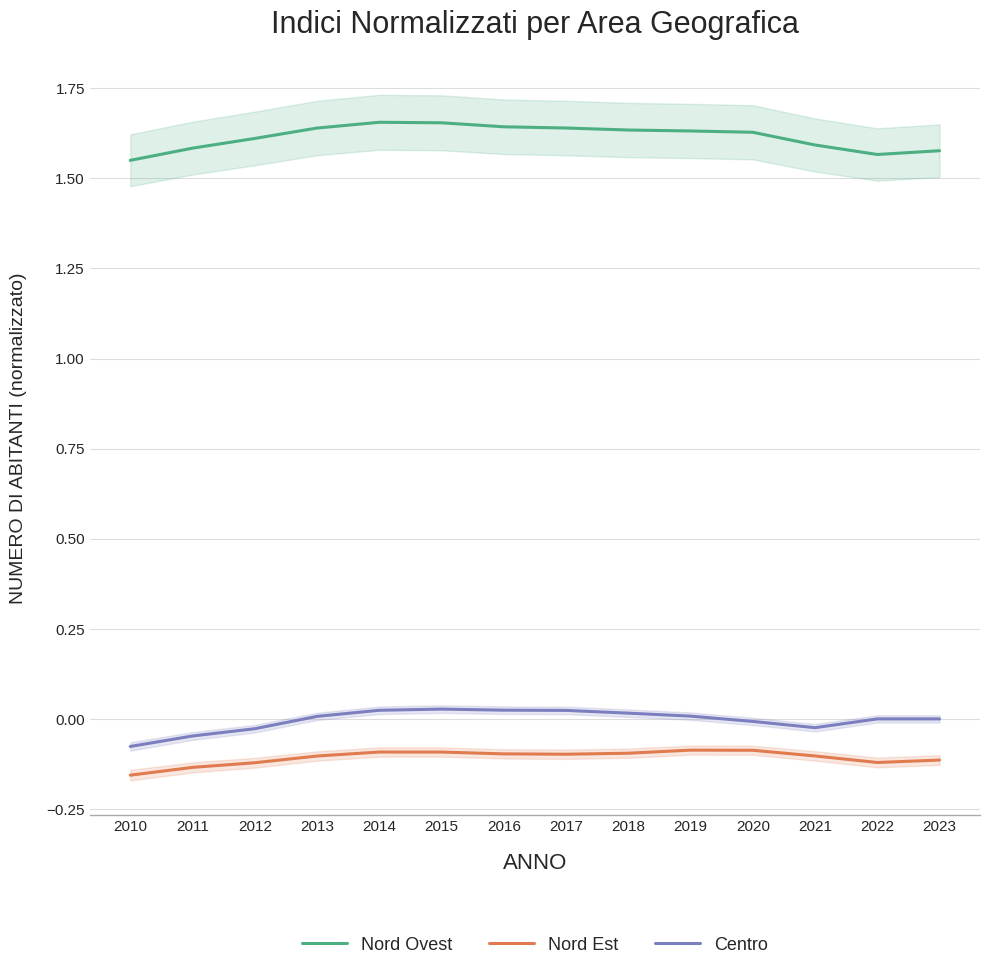

Reading left to right, extract all data points from this chart.

Nord Ovest: 1.6	1.6	1.6	1.6	1.7	1.7	1.6	1.6	1.6	1.6	1.6	1.6	1.6	1.6
Nord Est: -0.2	-0.1	-0.1	-0.1	-0.1	-0.1	-0.1	-0.1	-0.1	-0.1	-0.1	-0.1	-0.1	-0.1
Centro: -0.1	-0.0	-0.0	0.0	0.0	0.0	0.0	0.0	0.0	0.0	-0.0	-0.0	0.0	0.0